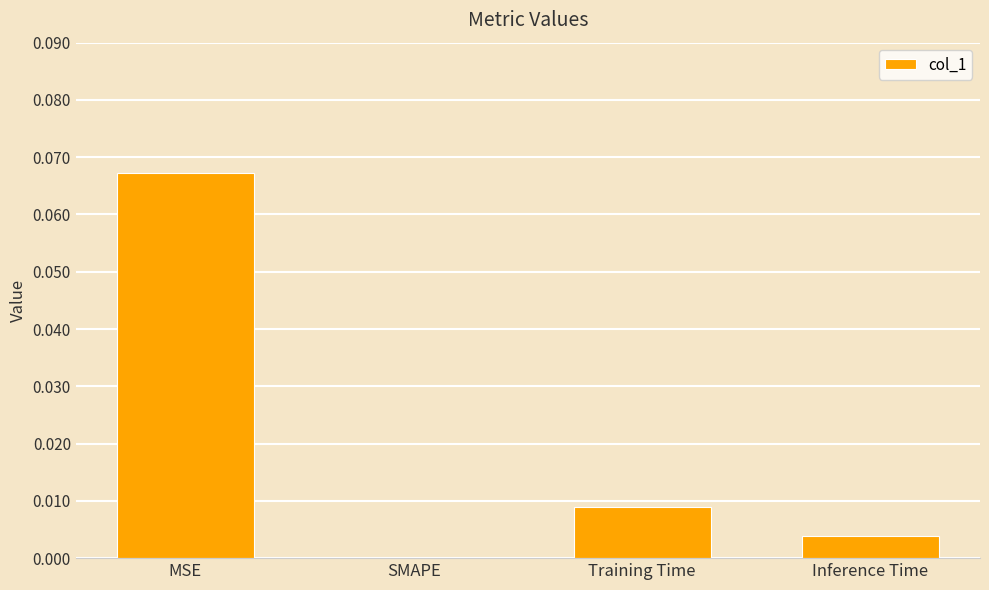

The value at Inference Time is 0.0. True or false?

True